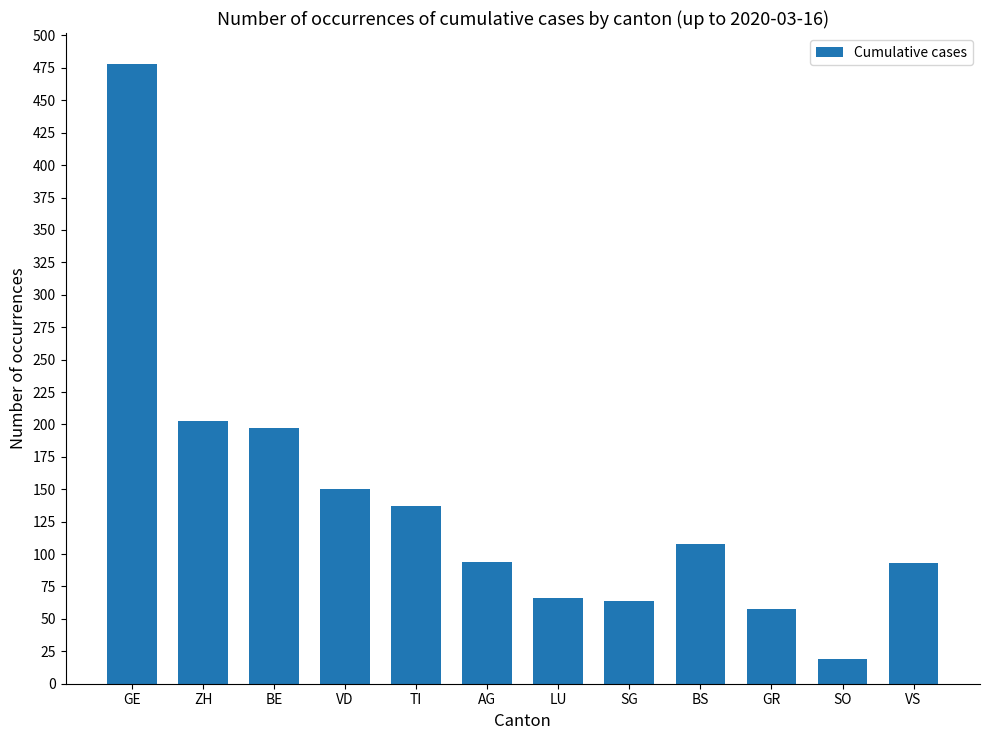

What value does the data have at LU, to the nearest 5?

65